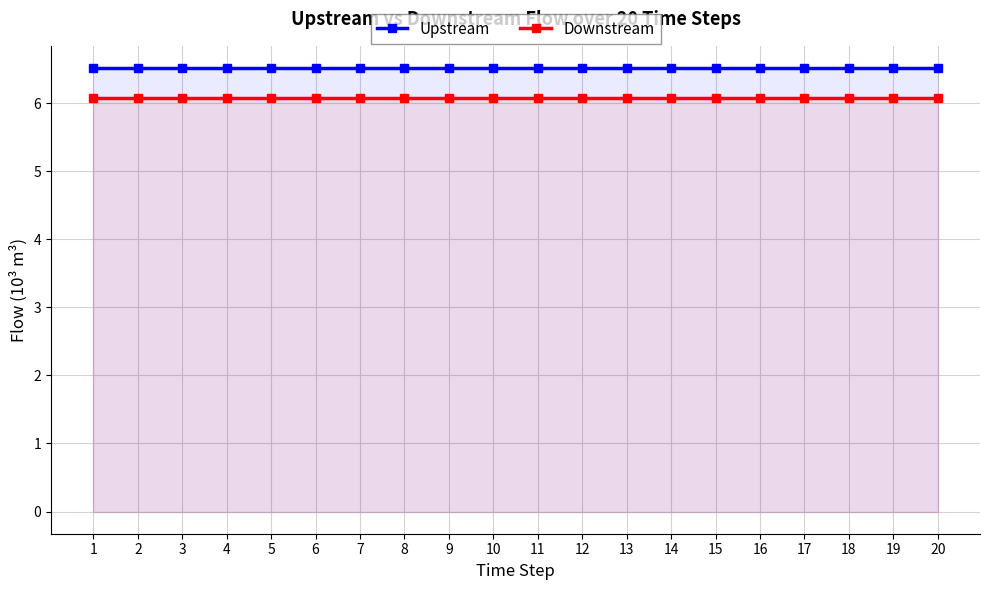

What is the value of the Upstream point at the 18th from the left?

6.5